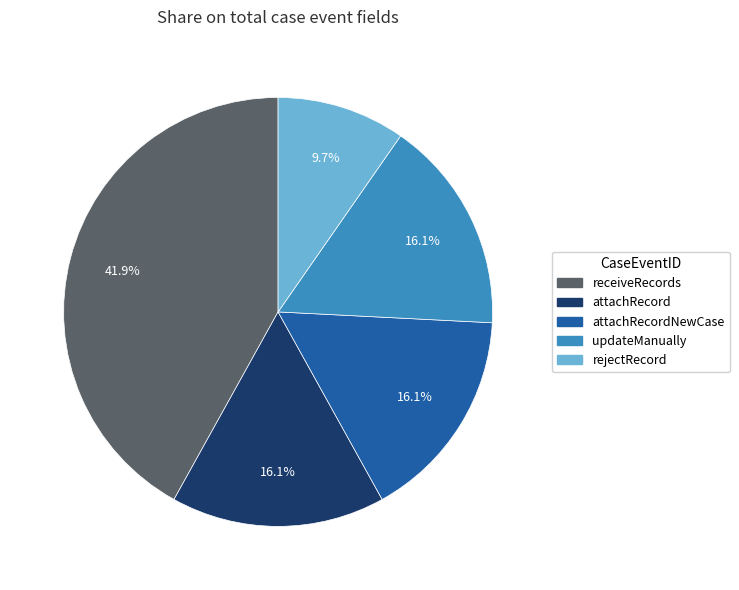

Does receiveRecords represent more than half of the total?

No